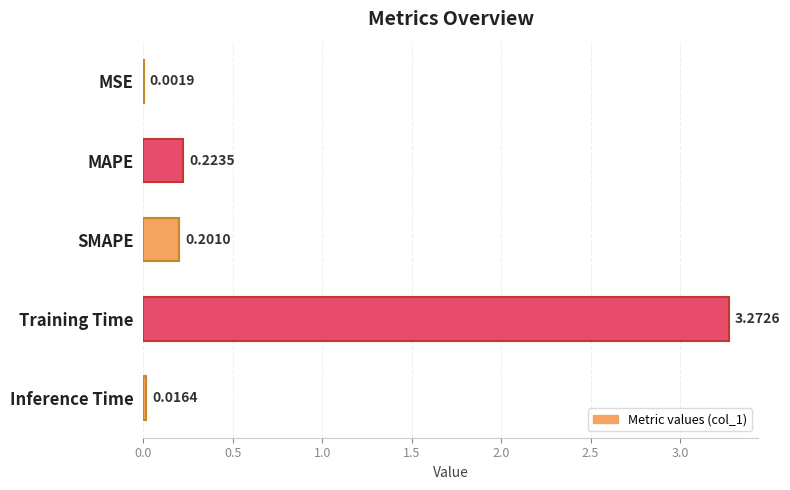

At which label is the value closest to 1?

MAPE